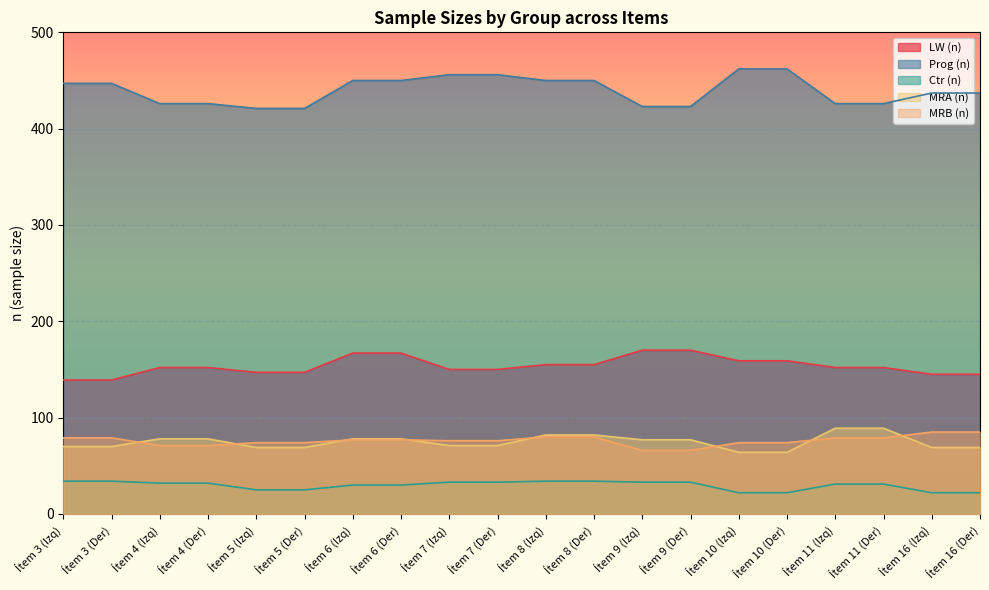

How many lines are shown in the chart?

5